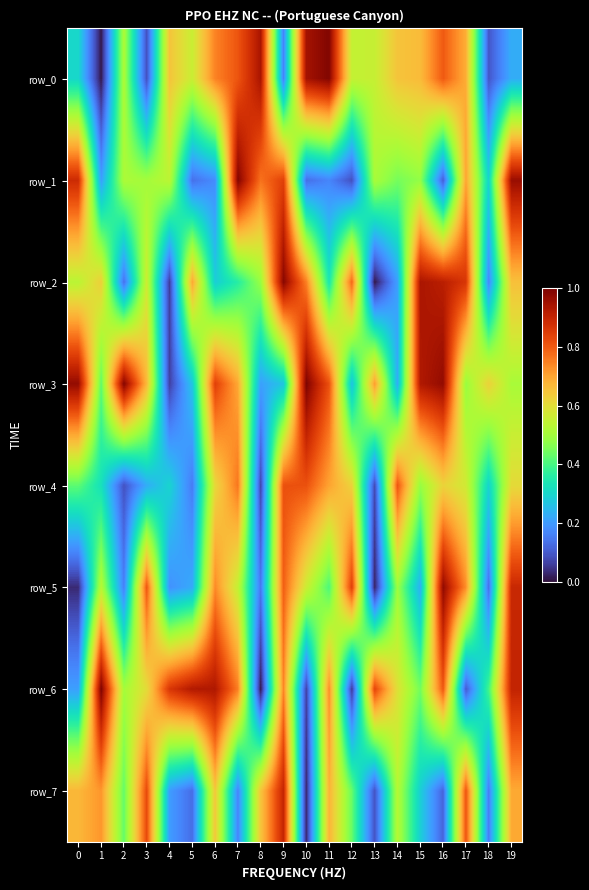

How many data points in row_5 are above 531628?

9